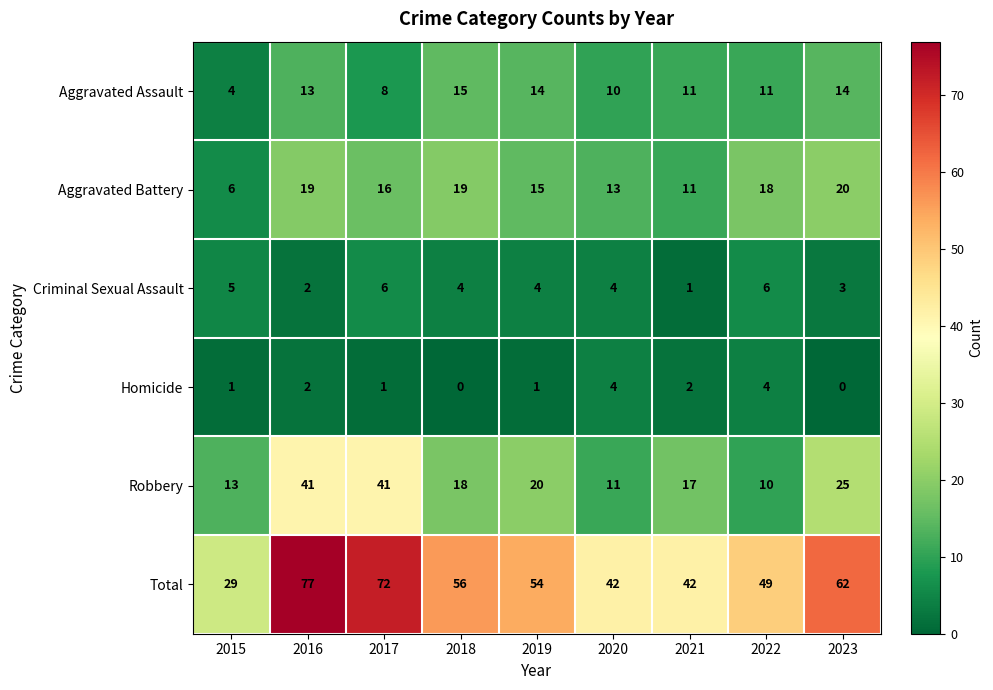

What is the lowest value of the Robbery series?

10